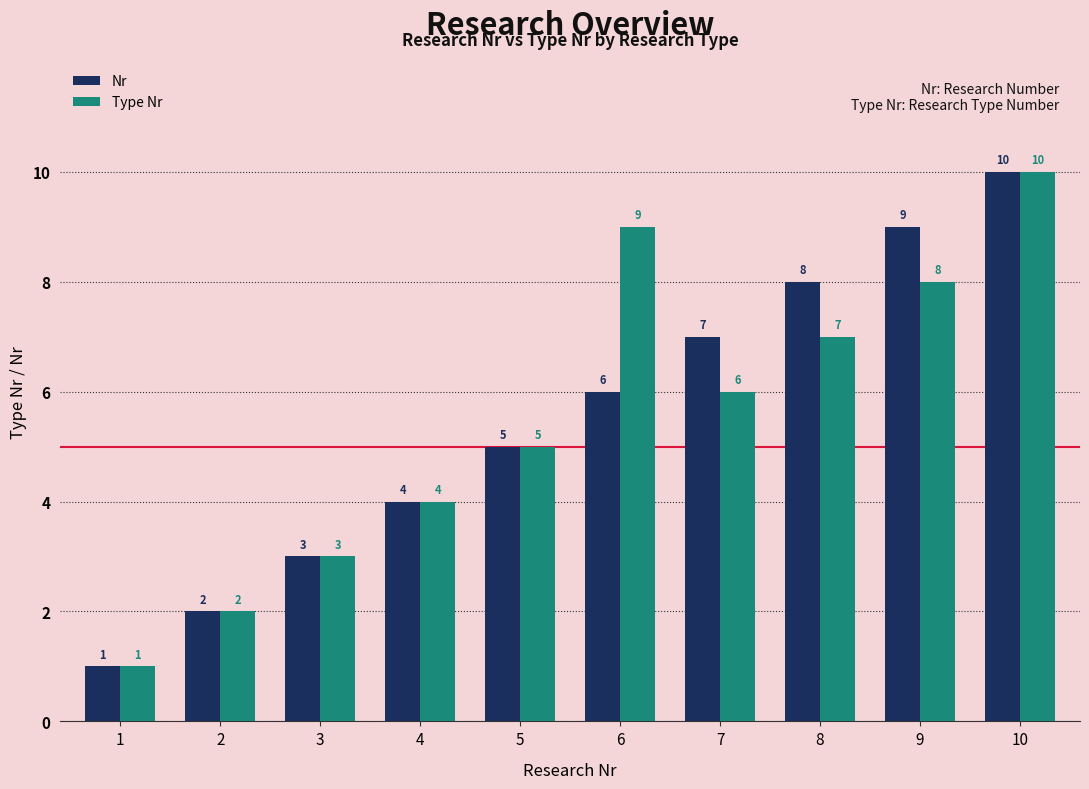

What is the total value across all series at 5?

10